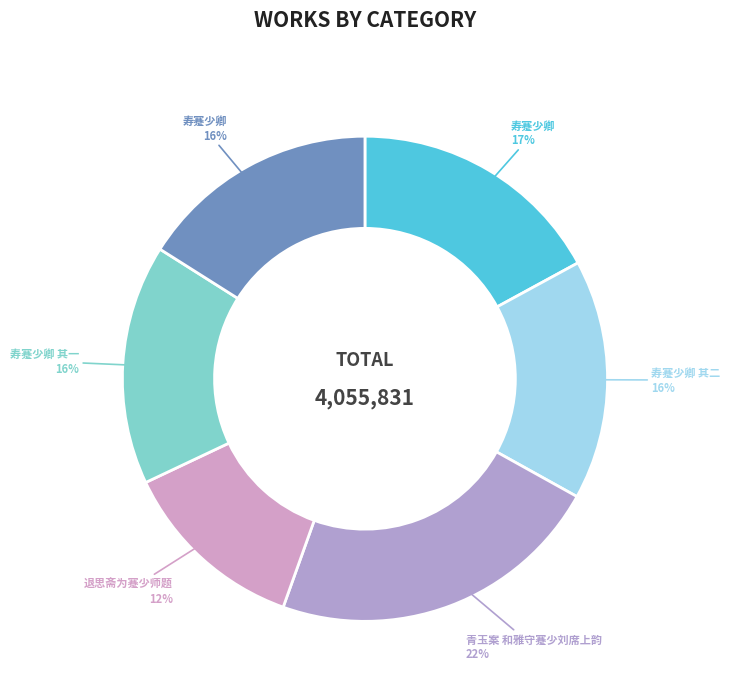

To the nearest percent, what is the difference between the largest and smallest slice percentages?

10%